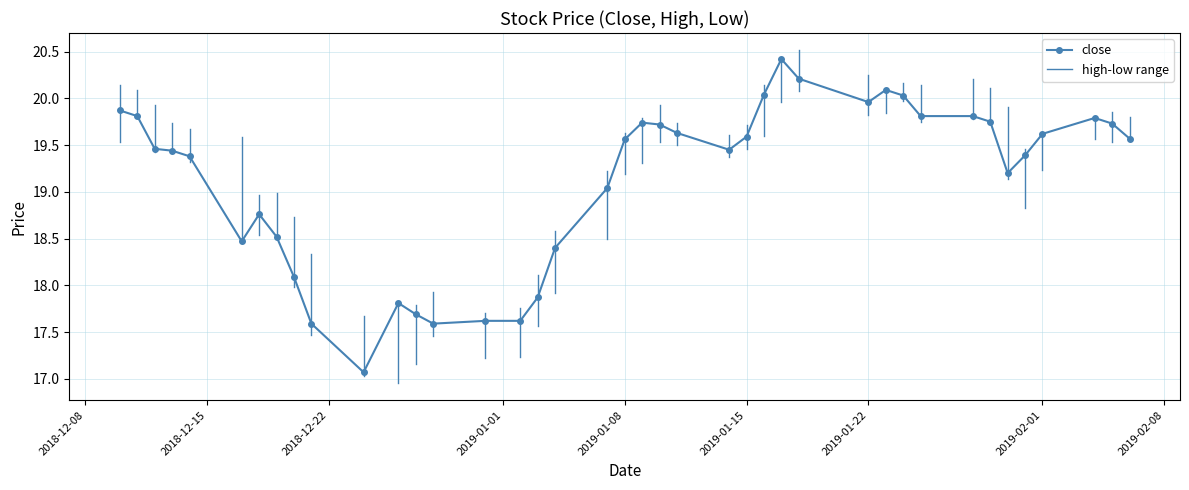

What is the average value?

19.1